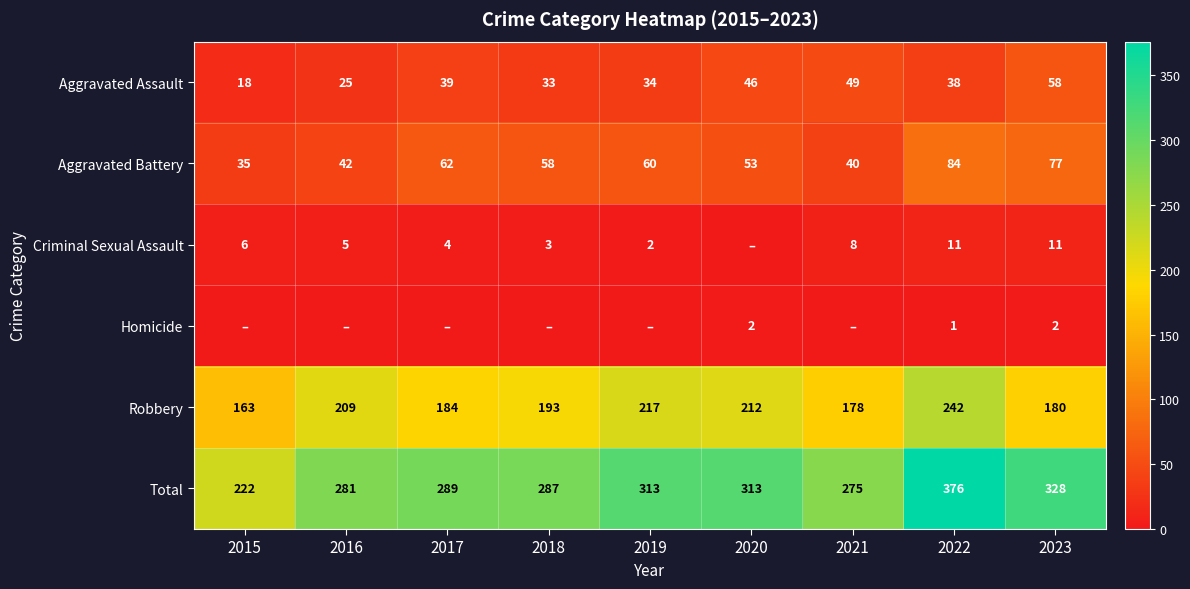

The Criminal Sexual Assault series shows 11 at 2022. True or false?

True